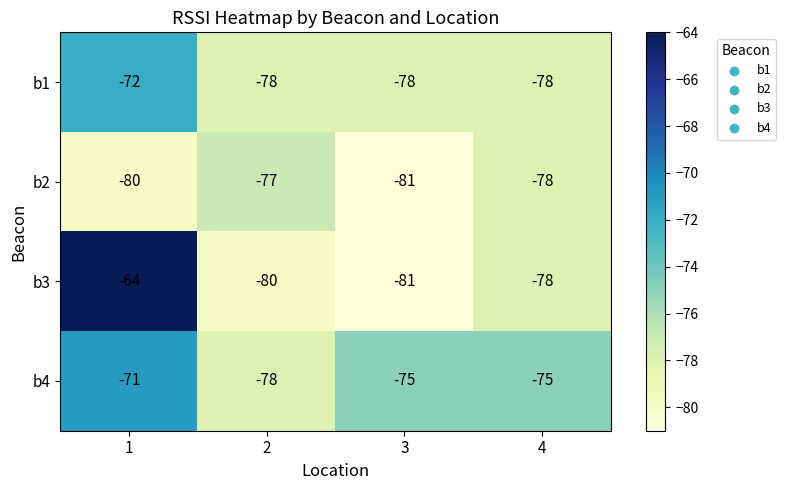

Reading left to right, transcribe all the data shown in this chart.

b1: -72	-78	-78	-78
b2: -80	-77	-81	-78
b3: -64	-80	-81	-78
b4: -71	-78	-75	-75